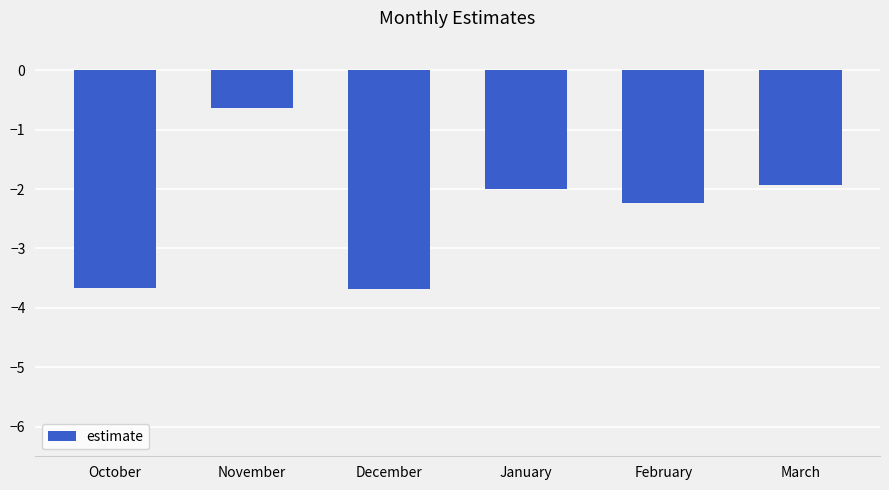

Between October and March, which is larger?

March